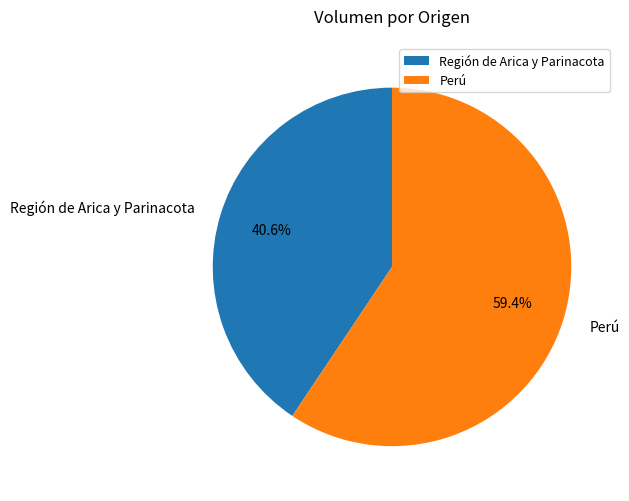

Combined, do Región de Arica y Parinacota and Perú account for over 50%?

Yes